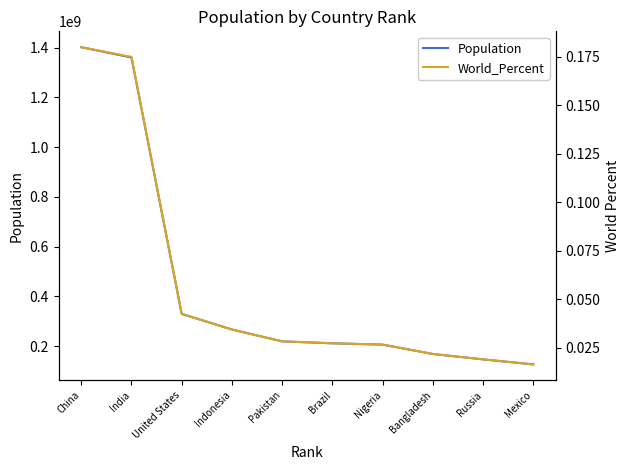

Does the chart have visible grid lines?

No